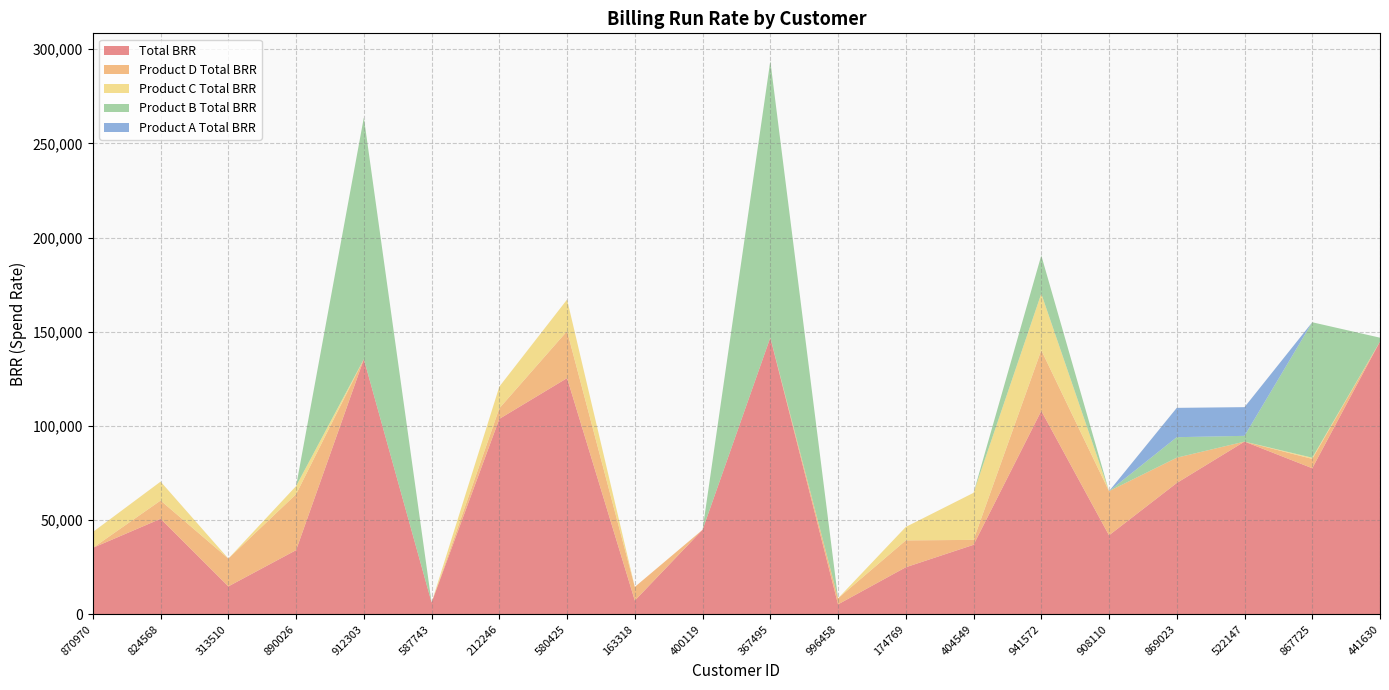

Reading left to right, list all the values displayed in this chart.

Total BRR: 35242	50675	14777	34027	135454	6219	103710	125364	7249	44858	146878	5236	24935	36850	107964	41893	69681	91665	77514	144820
Product D Total BRR: 0	9700	14777	29707	0	0	5634	24974	7249	0	0	3222	14273	2621	32232	23448	13441	0	4967	0
Product C Total BRR: 8419	10045	0	4320	0	0	11513	16764	0	0	0	0	7137	24991	30041	0	0	0	623	0
Product B Total BRR: 0	0	0	0	128317	0	0	0	0	0	146878	0	0	0	20275	0	10878	3048	71924	2016
Product A Total BRR: 0	0	0	0	0	0	0	0	0	0	0	0	0	0	0	0	15579	15243	0	0